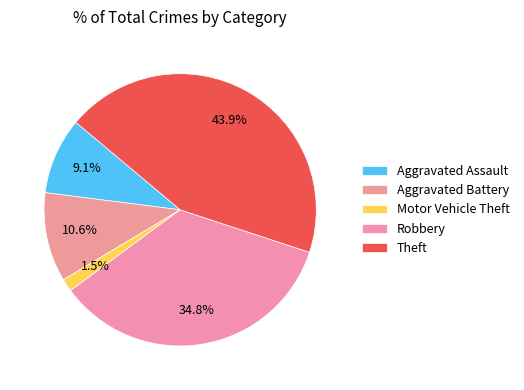

Does Theft represent more than half of the total?

No